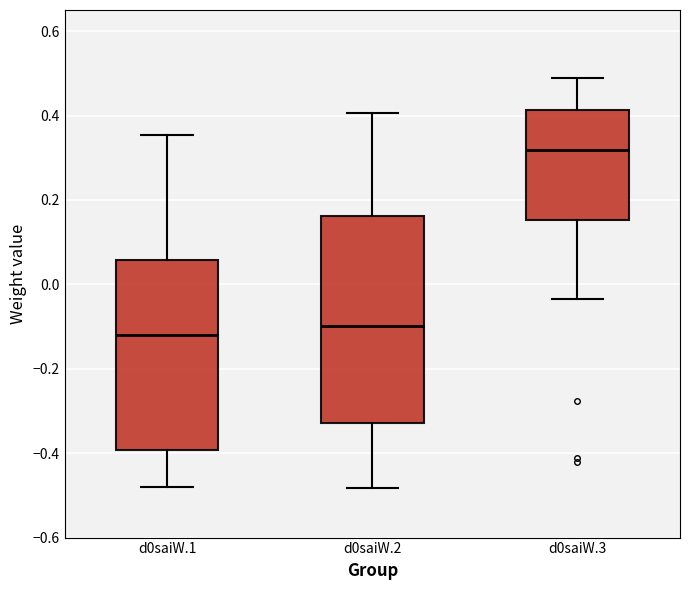

Where does the lower whisker of the box for d0saiW.3 end on the y-axis? The values are not printed on the chart, so give them approximately, as read against the axis.

-0.04